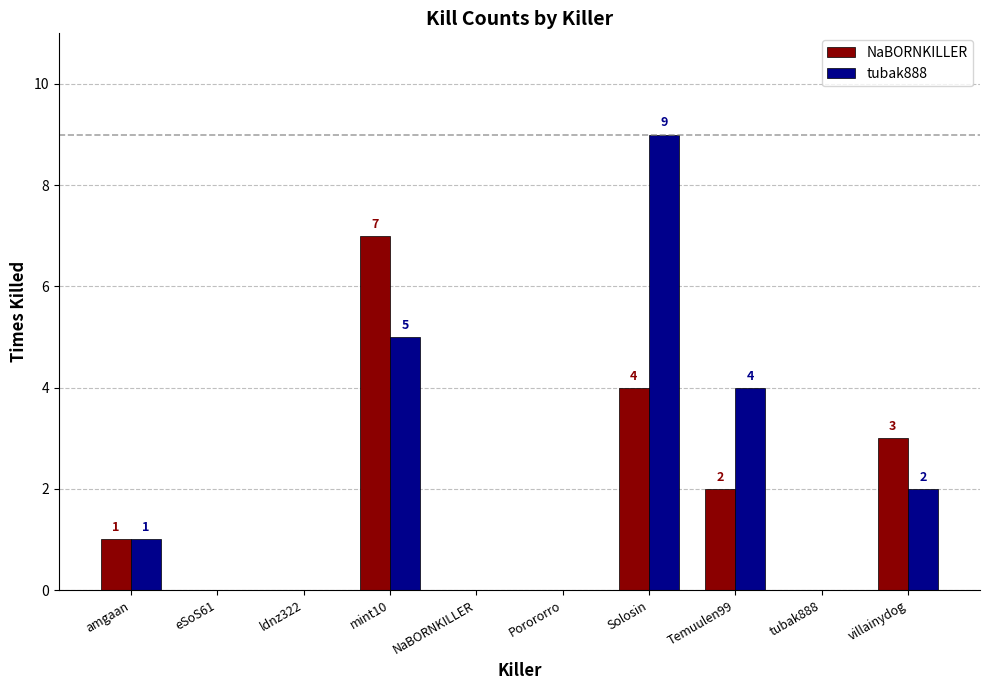

At which category does the chart reach its peak across all series?

Solosin